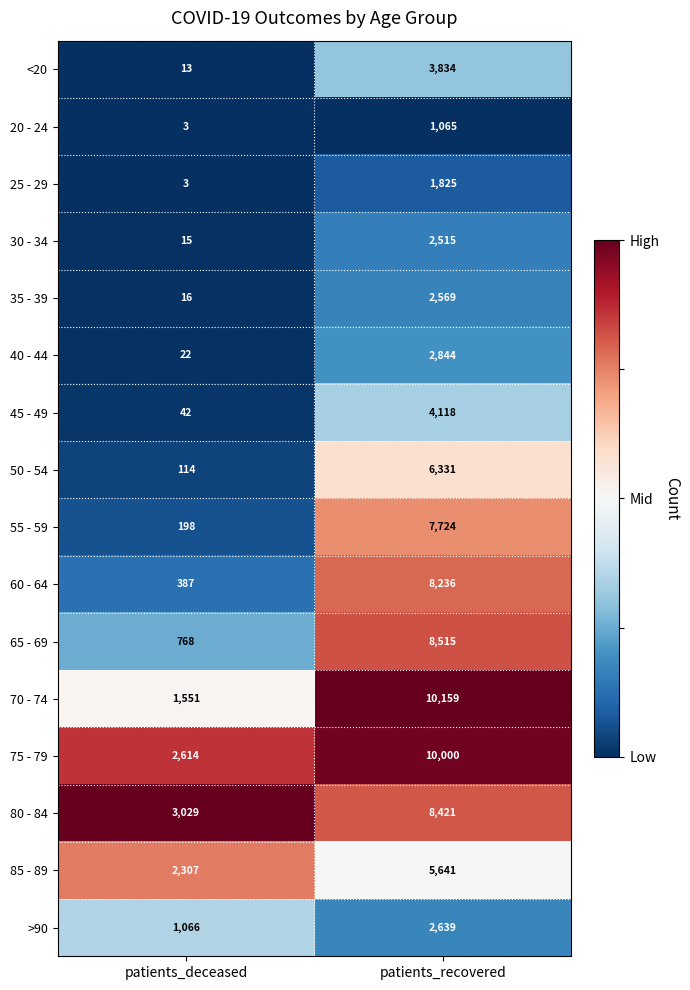

Rank the categories by 75 - 79 value from lowest to highest.

patients_deceased, patients_recovered